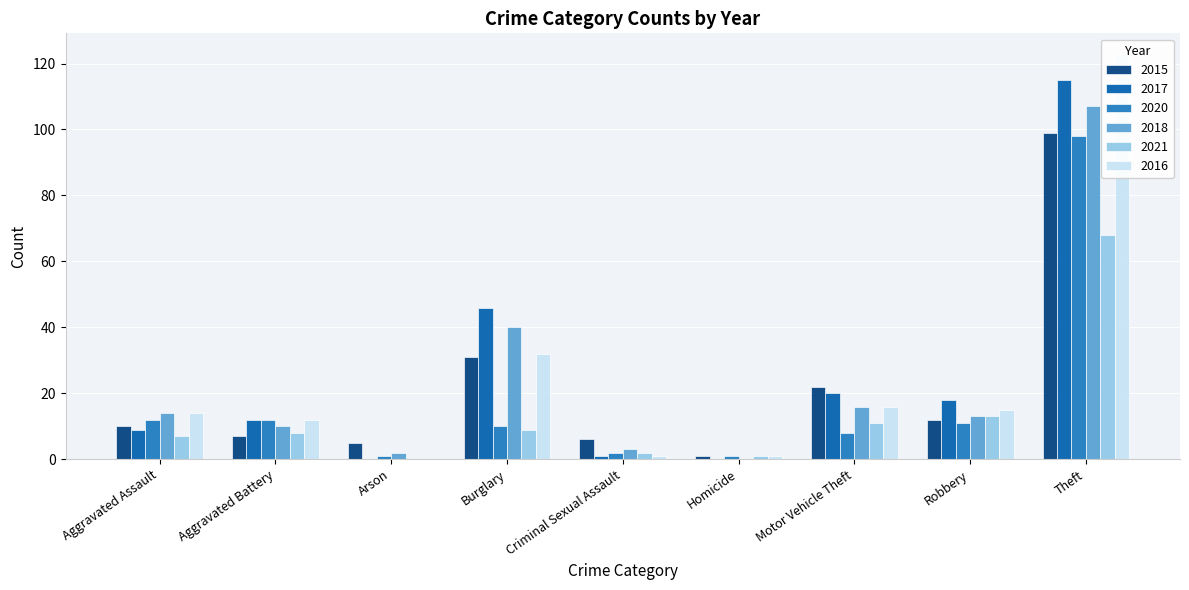

Is it true that 2020 equals 1 at Arson?

True